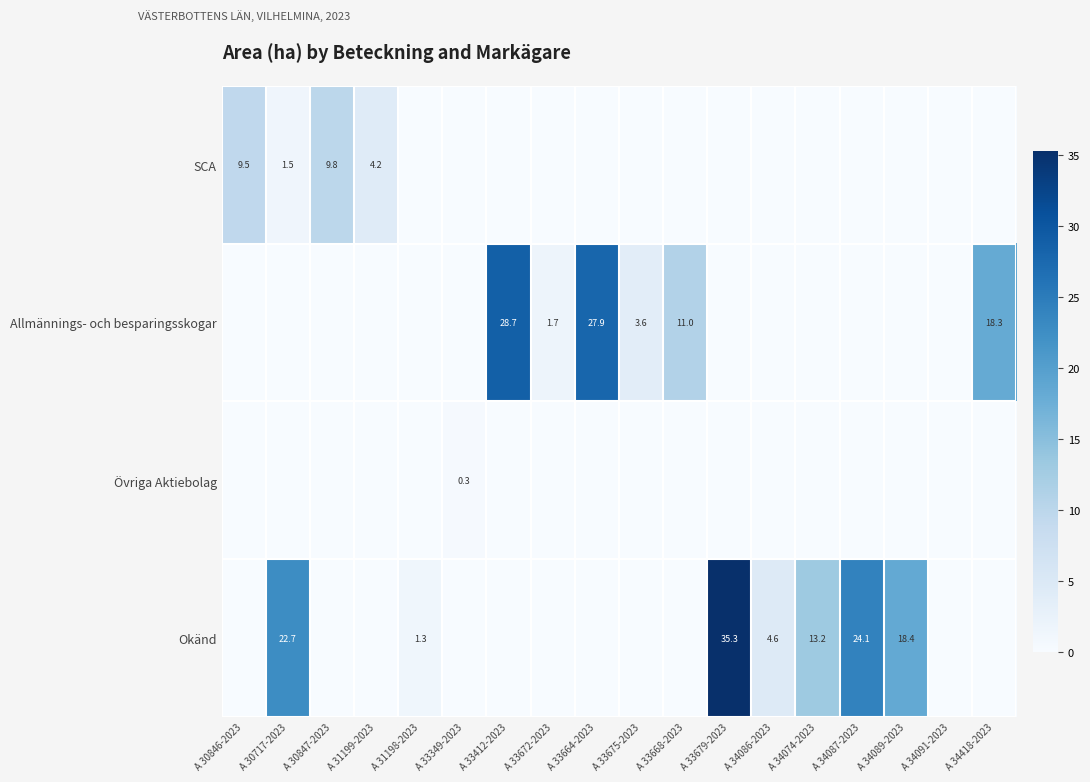

The value of Okänd at A 34087-2023 is 41.4. True or false?

False